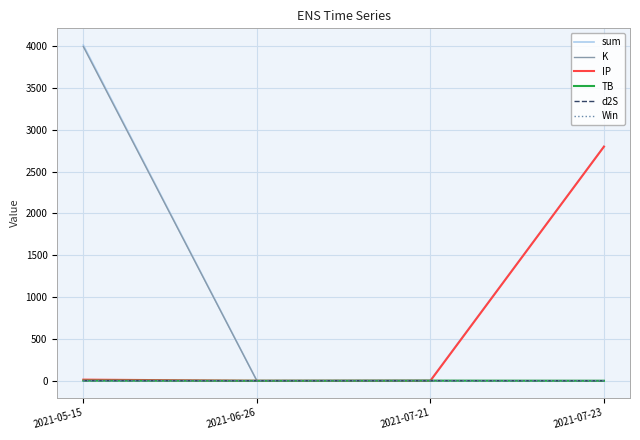

Which category has the highest value in the IP series?

2021-07-23